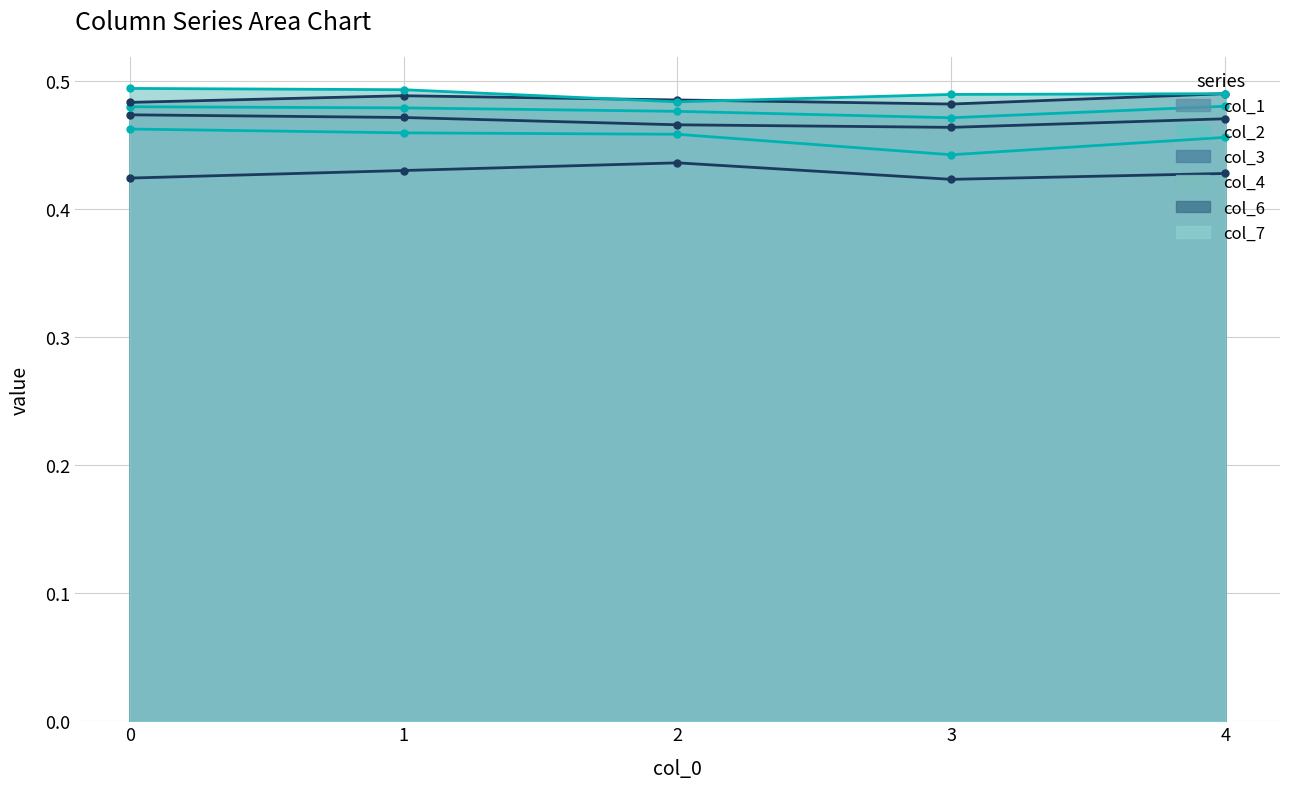

Count the col_4 values in the range 0 to 1.

5